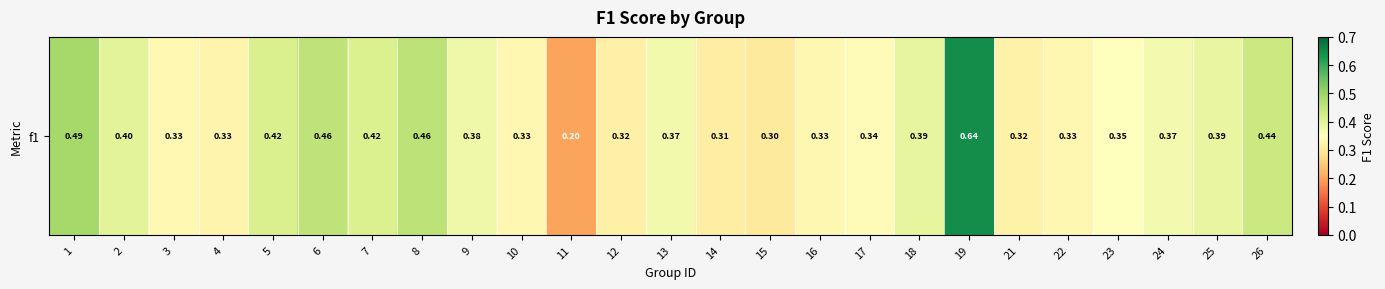

Rank the categories by value from lowest to highest.

11, 15, 14, 12, 21, 4, 16, 22, 10, 3, 17, 23, 24, 13, 9, 25, 18, 2, 7, 5, 26, 6, 8, 1, 19